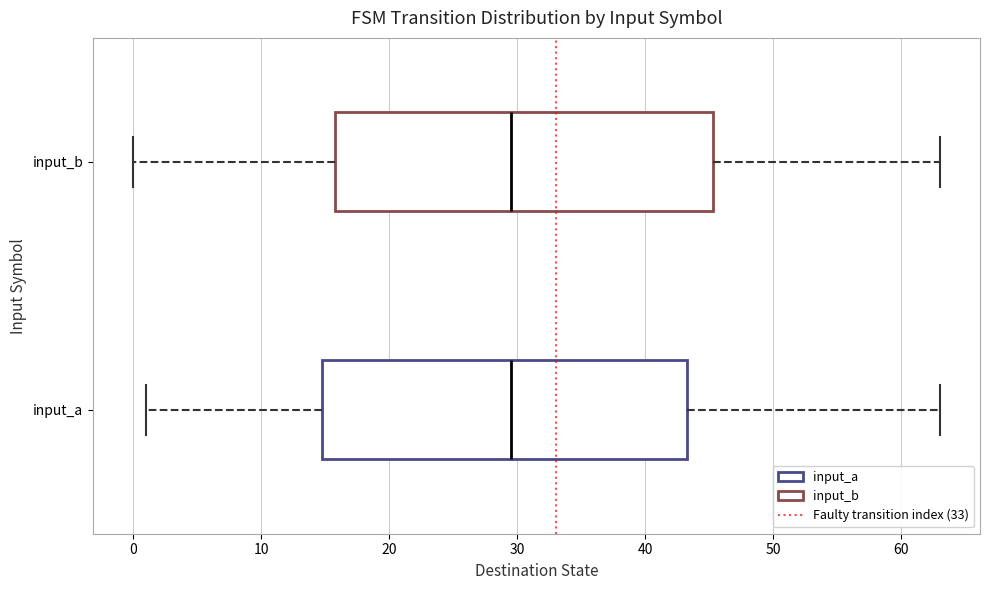

Comparing the boxes themselves (not the whiskers), which one is the widest?

input_b